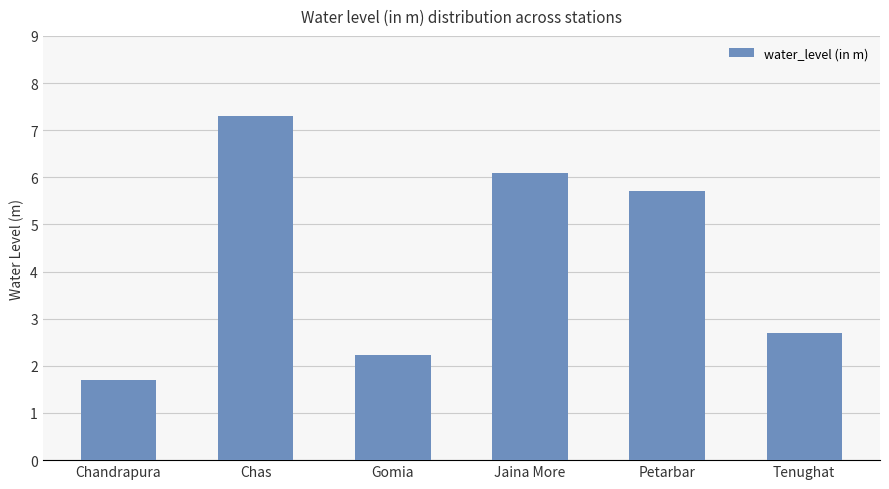

What is the value of the 6th bar from the left?

2.7